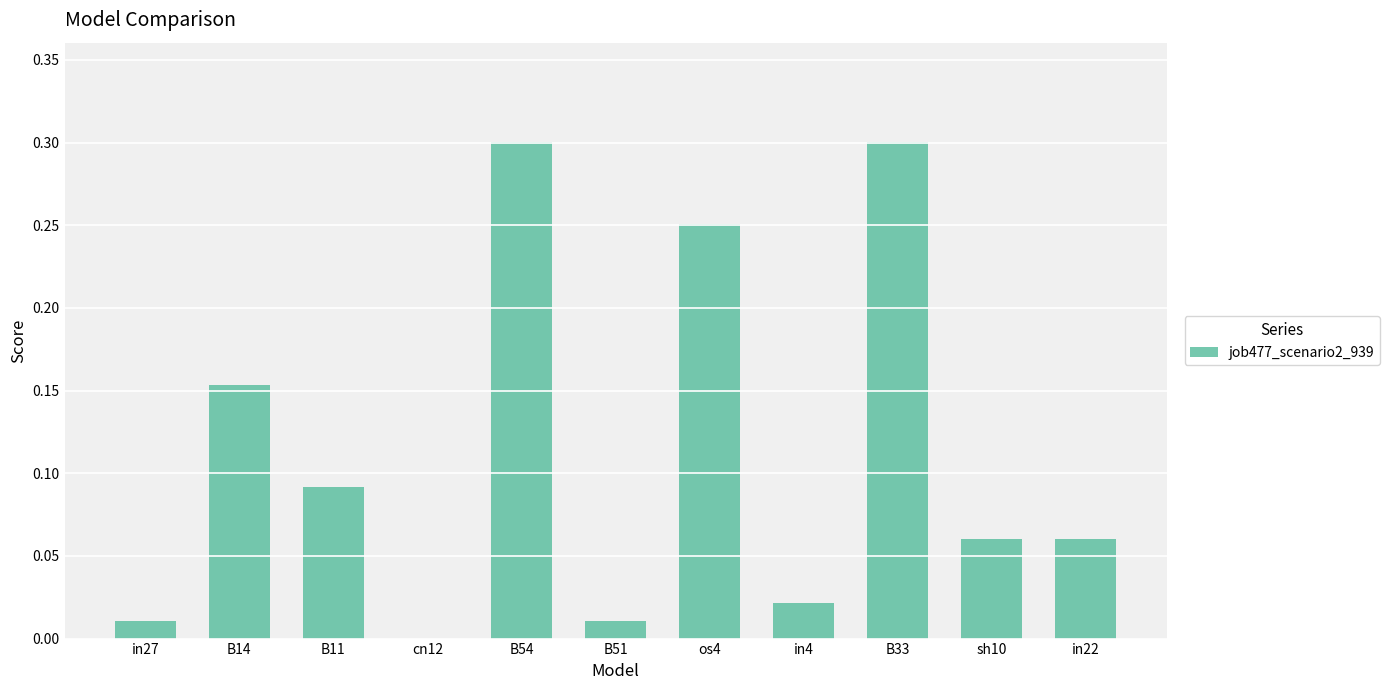

What is the sum of all values?

1.3